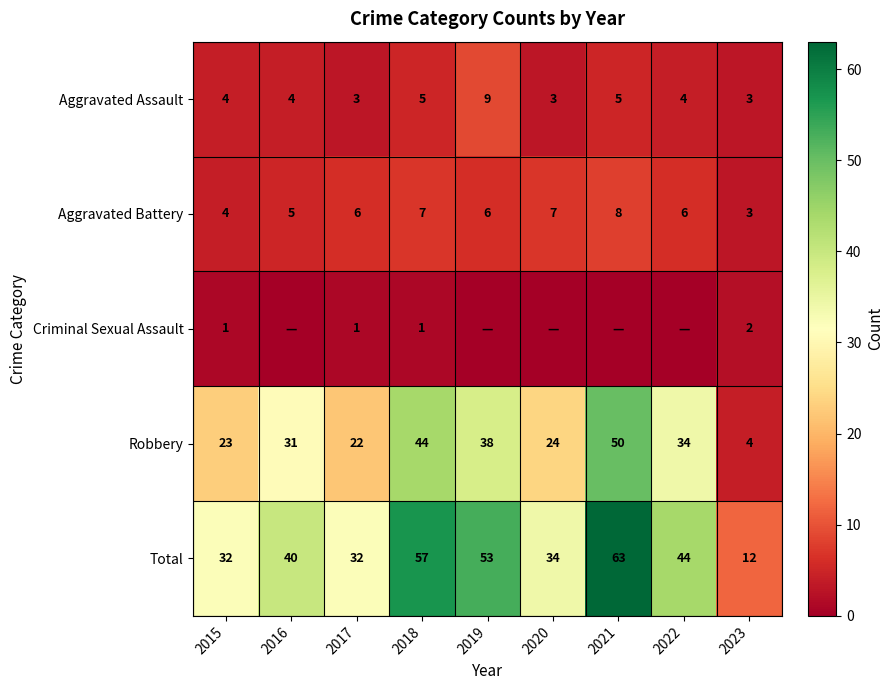

Count the number of data series in this chart.

5